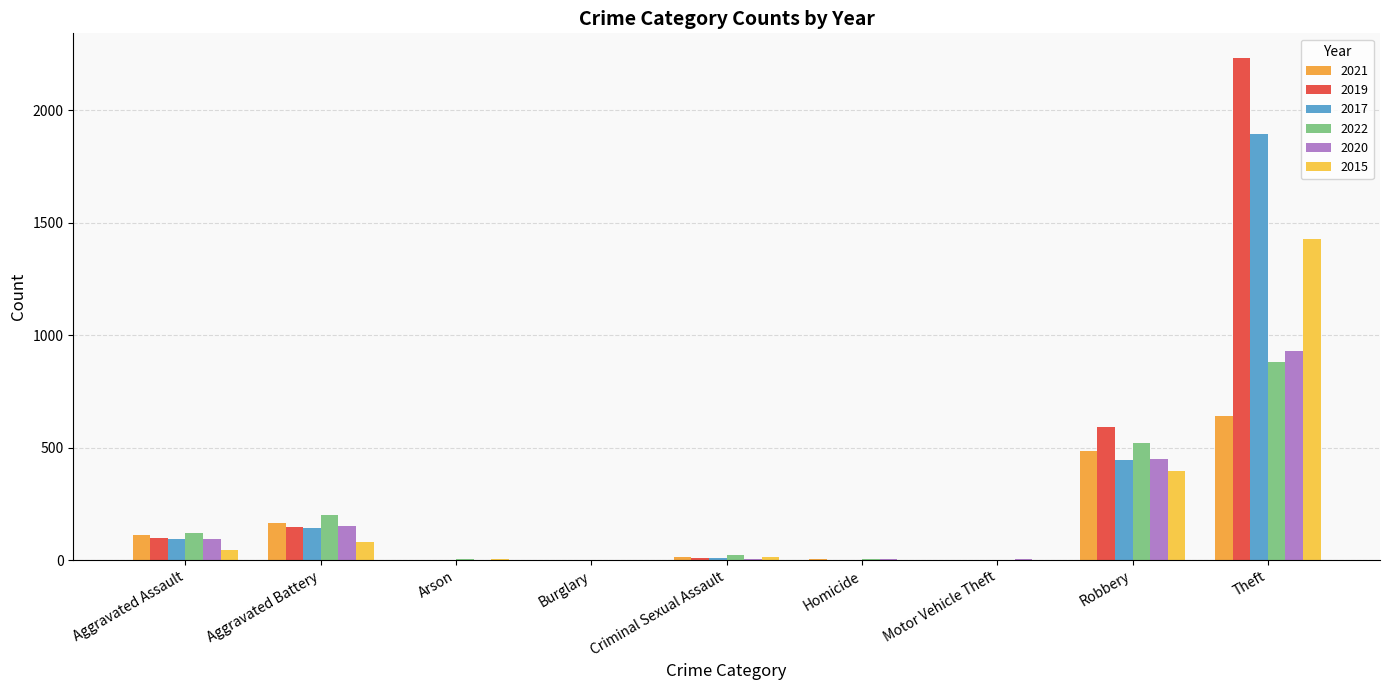

Reading right to left, what are all the values shown in this chart?

2021: 642	484	2	4	14	1	2	163	110
2019: 2230	591	1	2	8	1	1	148	98
2017: 1896	446	2	1	8	2	0	142	95
2022: 880	521	2	5	23	1	5	202	121
2020: 930	450	3	3	3	0	1	150	94
2015: 1429	395	1	0	12	0	3	82	46